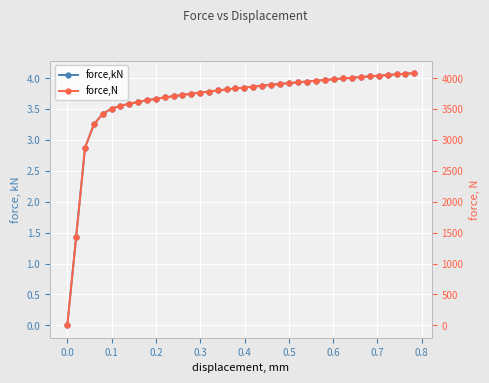

What is the highest value of the force,N series?

4084.1